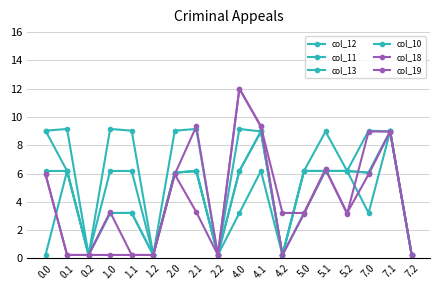

True or false: col_19 and col_12 cross at least once.

True